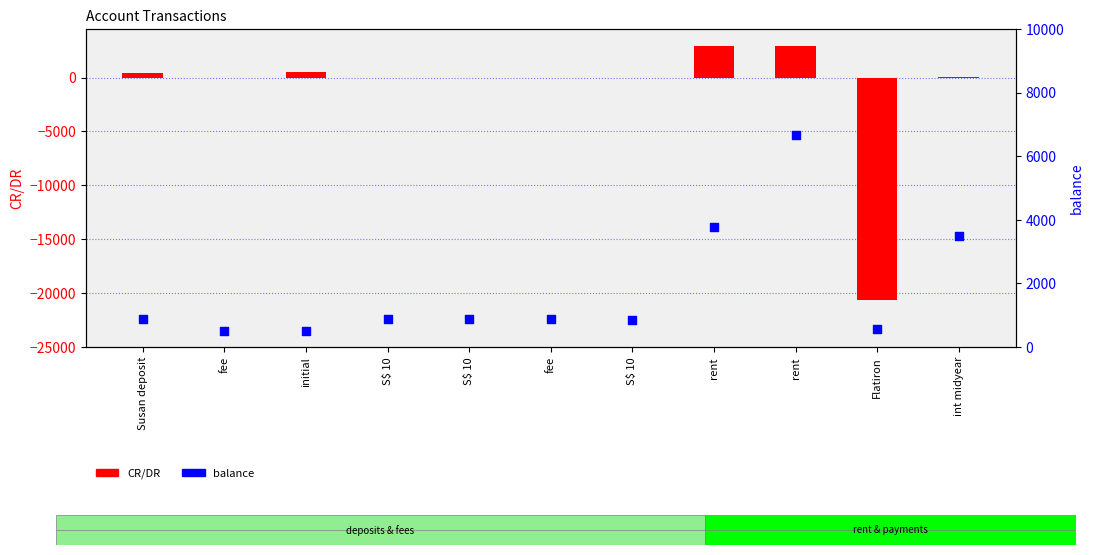

At which category is the sum across all series the highest?

rent